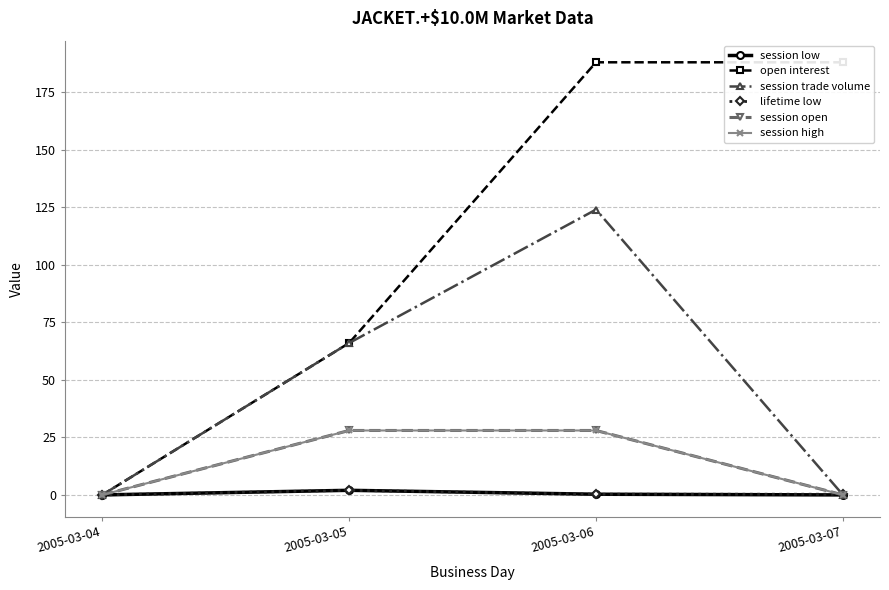

Count the number of categories in the chart.

4